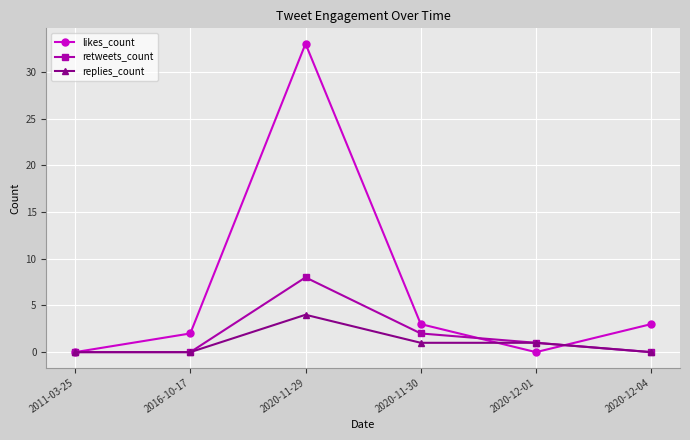

How many retweets_count values are between 0 and 2?

5